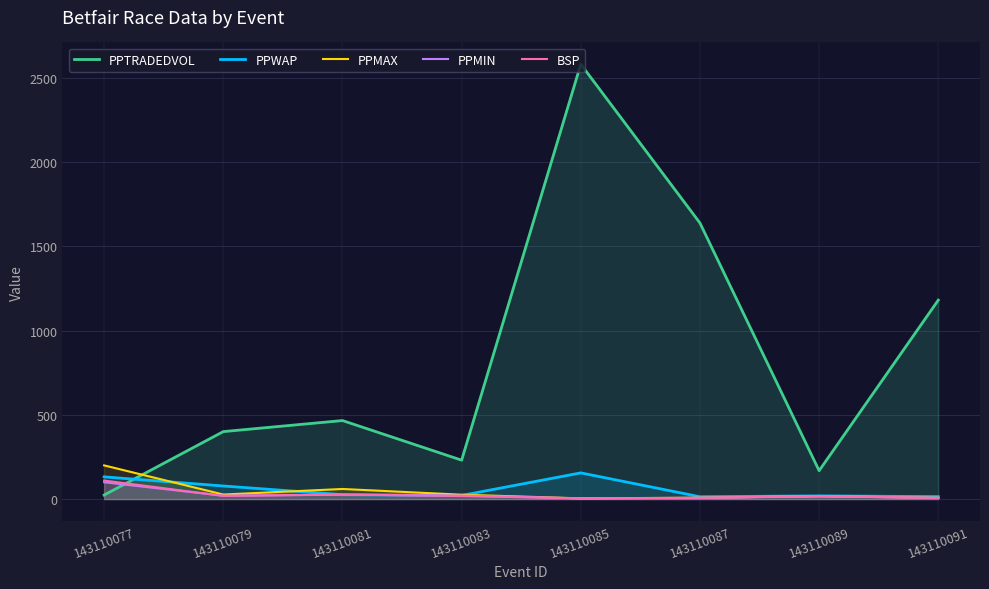

True or false: PPMAX has a value of 14.1 at 143110079.

False